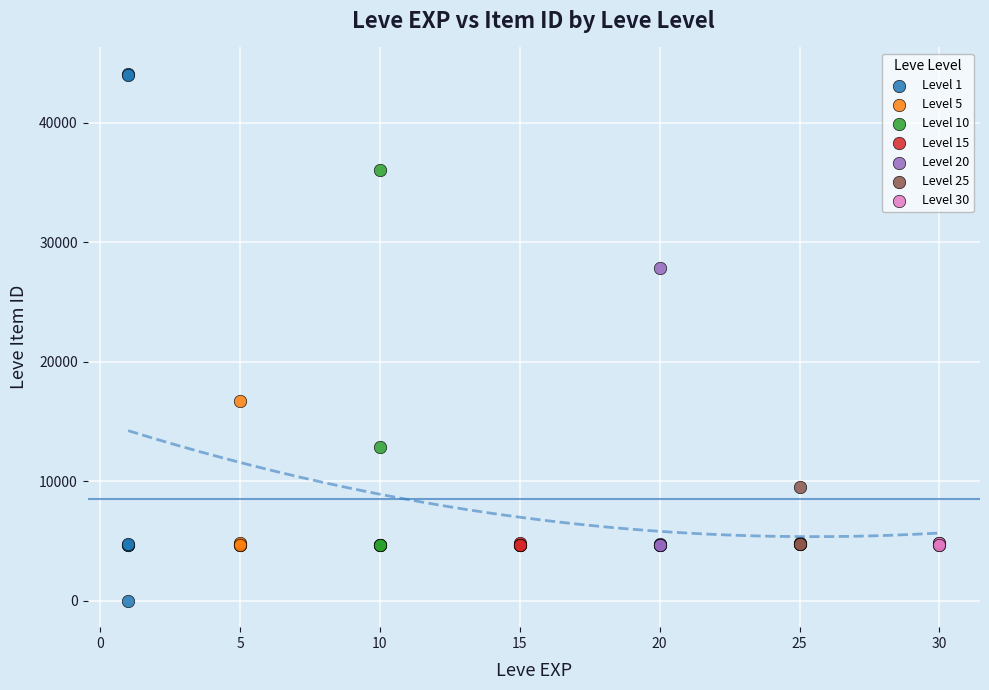

Which series reaches the minimum Y coordinate?

Level 1